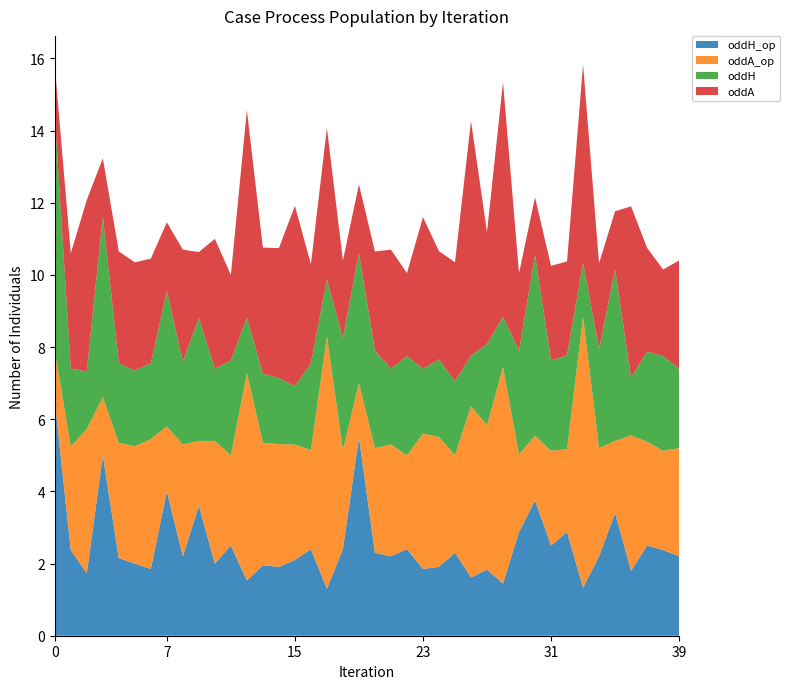

Reading right to left, extract all data points from this chart.

oddH_op: 2.2	2.4	2.5	1.8	3.4	2.2	1.3	2.9	2.5	3.8	2.9	1.4	1.8	1.6	2.3	1.9	1.9	2.4	2.2	2.3	5.5	2.4	1.3	2.4	2.1	1.9	1.9	1.5	2.5	2.0	3.6	2.2	4.0	1.9	2.0	2.1	5.0	1.7	2.4	6.5
oddA_op: 3.0	2.8	2.9	3.8	2.0	3.0	7.5	2.3	2.6	1.8	2.1	6.0	4.0	4.8	2.7	3.6	3.8	2.6	3.1	2.9	1.5	2.8	7.0	2.8	3.2	3.4	3.4	5.8	2.5	3.4	1.8	3.1	1.8	3.6	3.2	3.2	1.6	4.0	2.9	1.4
oddH: 2.2	2.6	2.5	1.6	4.8	2.8	1.5	2.6	2.5	5.0	2.9	1.4	2.2	1.4	2.0	2.1	1.8	2.8	2.1	2.7	3.6	3.1	1.6	2.4	1.6	1.8	1.9	1.5	2.6	2.0	3.4	2.3	3.8	2.1	2.1	2.2	5.0	1.6	2.1	6.5
oddA: 3.0	2.4	2.9	4.8	1.6	2.4	5.5	2.6	2.6	1.6	2.1	6.5	3.1	6.5	3.3	3.0	4.2	2.3	3.3	2.8	1.9	2.1	4.2	2.8	5.0	3.6	3.5	5.8	2.4	3.6	1.8	3.1	1.9	2.9	3.0	3.1	1.6	4.8	3.2	1.4